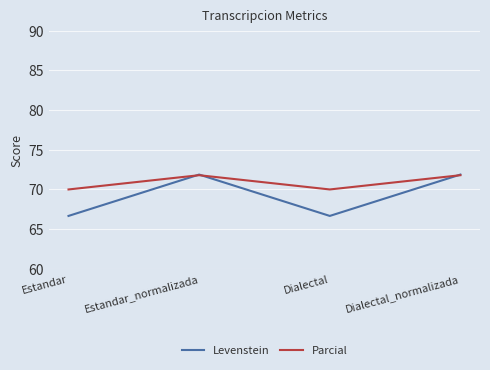

Reading left to right, transcribe all the data shown in this chart.

Levenstein: Estandar=66.7	Estandar_normalizada=71.9	Dialectal=66.7	Dialectal_normalizada=71.9
Parcial: Estandar=70.0	Estandar_normalizada=71.8	Dialectal=70.0	Dialectal_normalizada=71.8